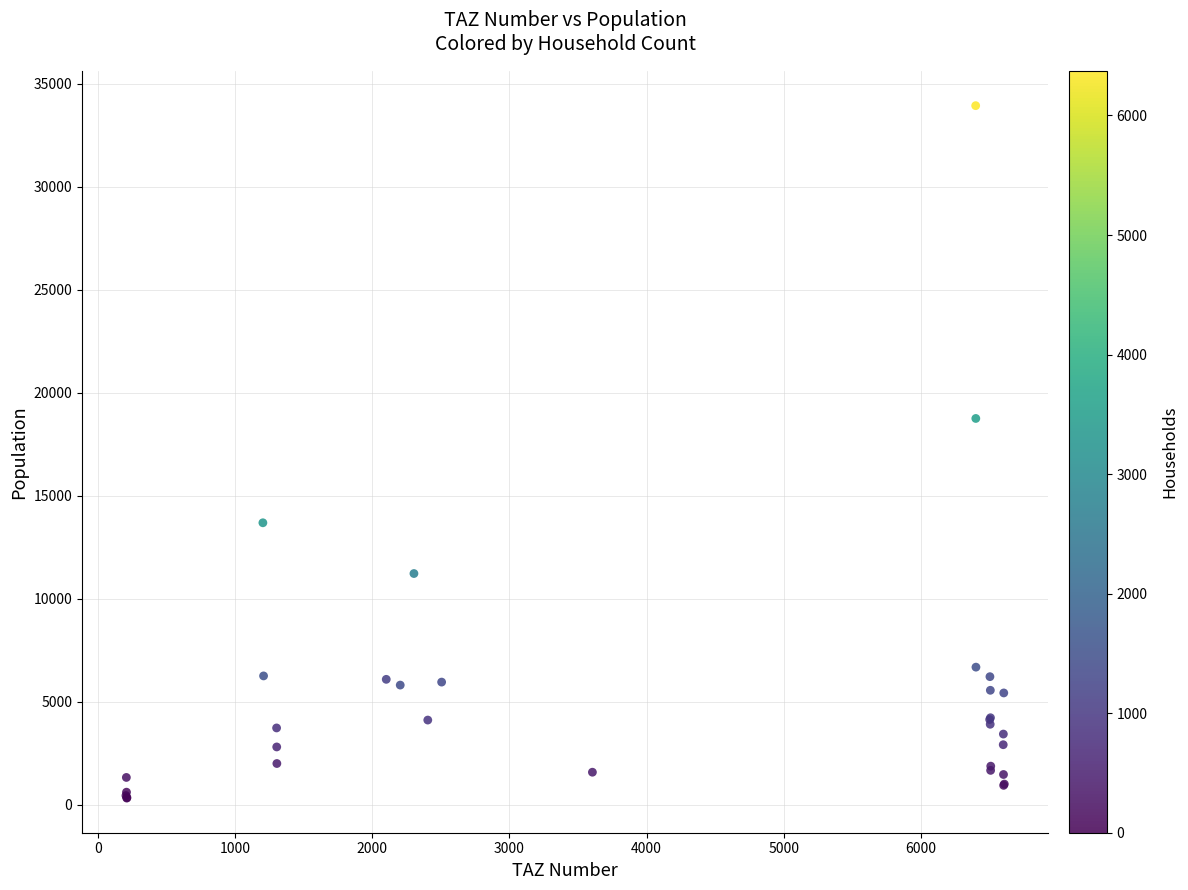

What Y value in the scatter plot is closest to 17130?

18753.9